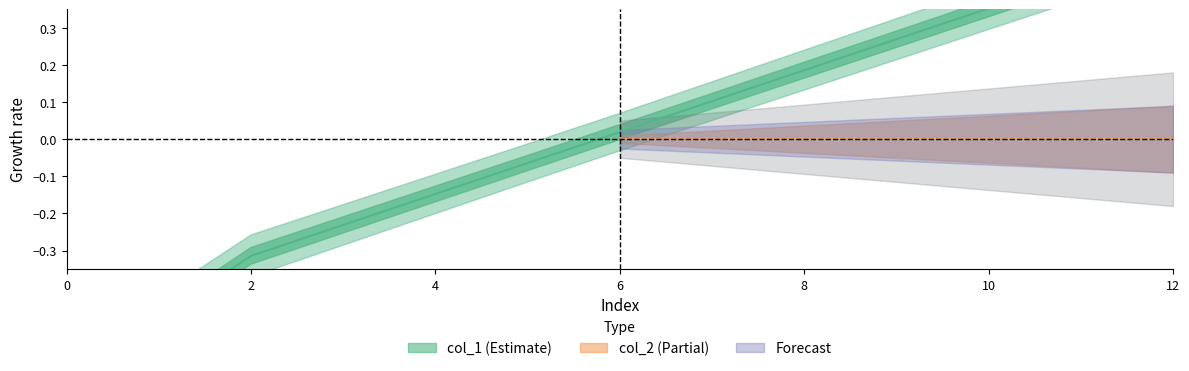

Where is the data nearest to the value 0?

6